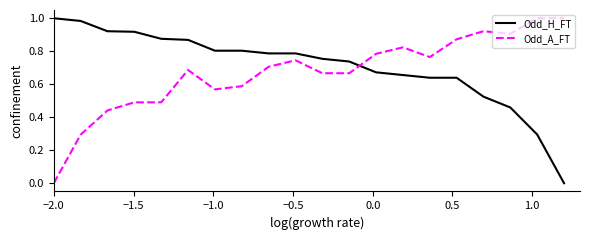

True or false: Odd_H_FT and Odd_A_FT intersect in this chart.

True